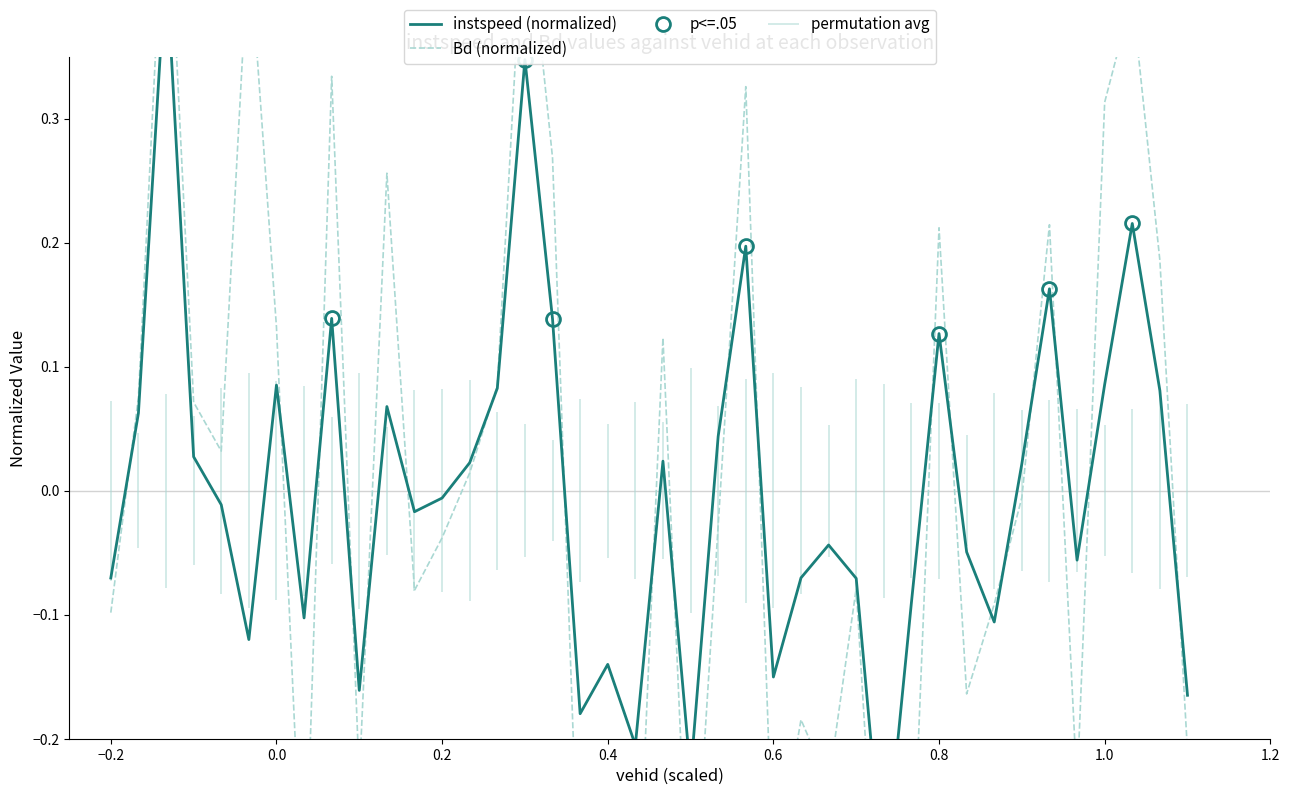

What is the difference between the maximum and minimum values in the instspeed (normalized) series?

0.7